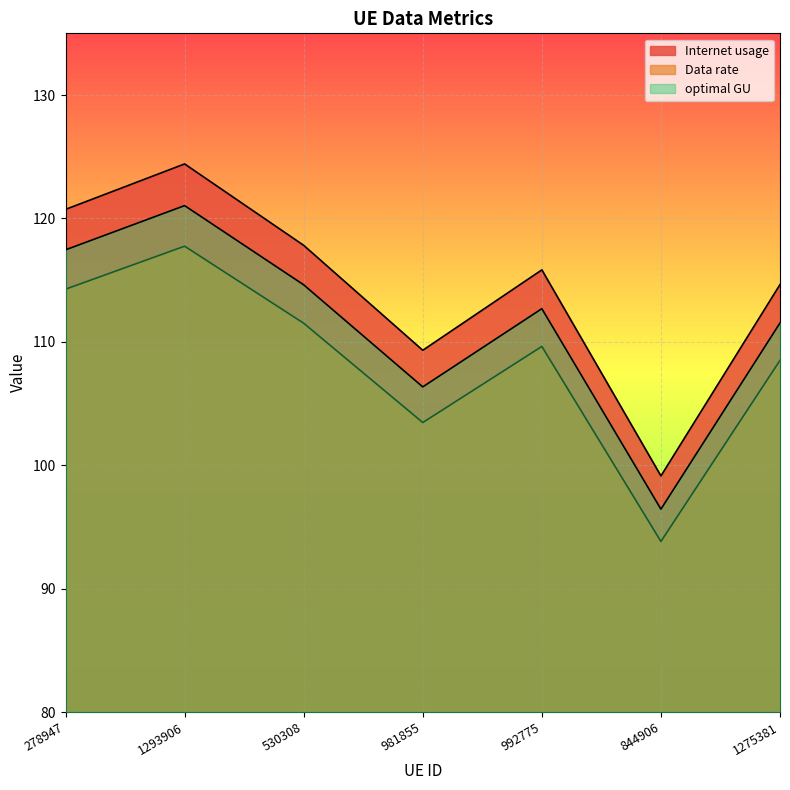

True or false: Internet usage has more than 2 points higher than both neighbors.

False